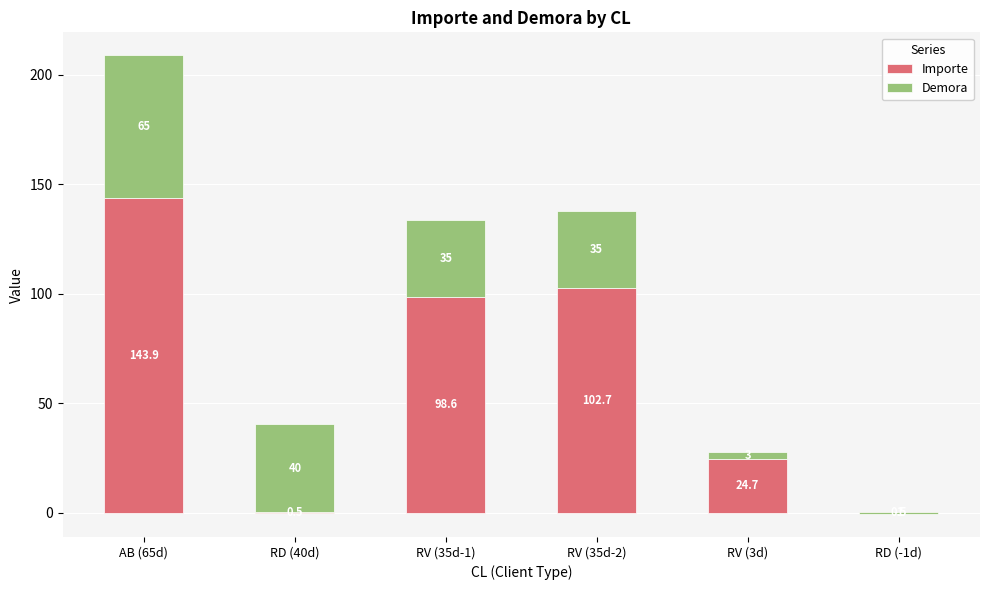

List the series in order of their peak value, lowest first.

Demora, Importe